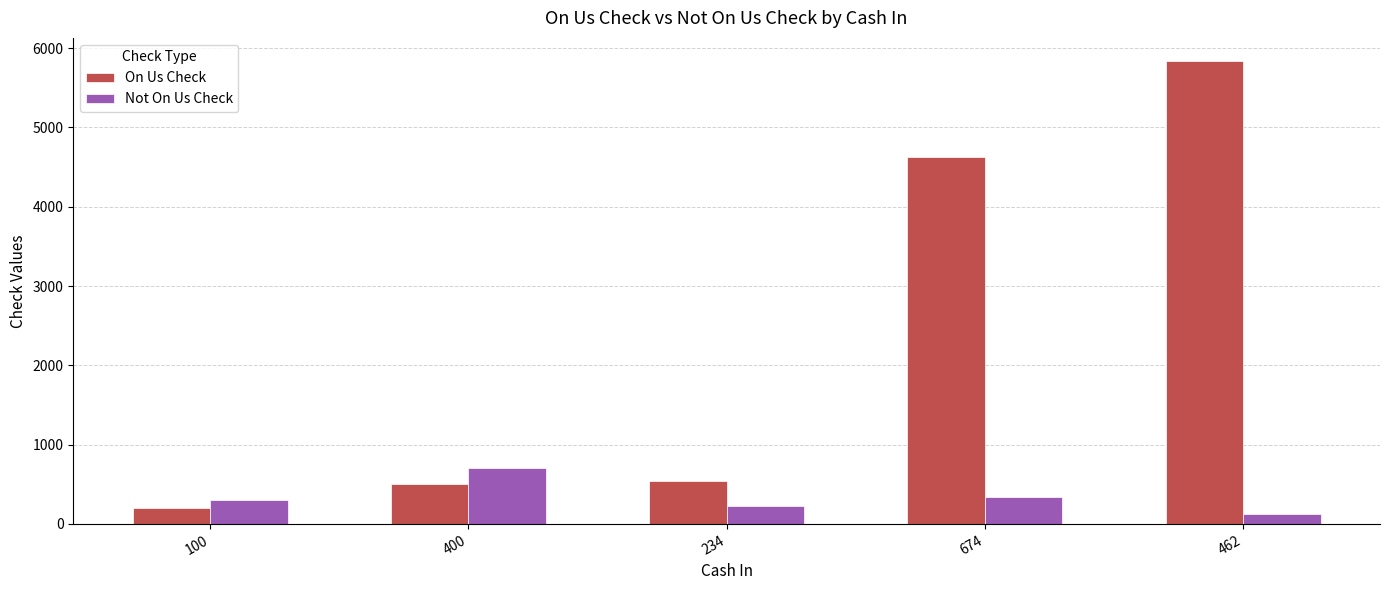

List the series in order of their peak value, highest first.

On Us Check, Not On Us Check